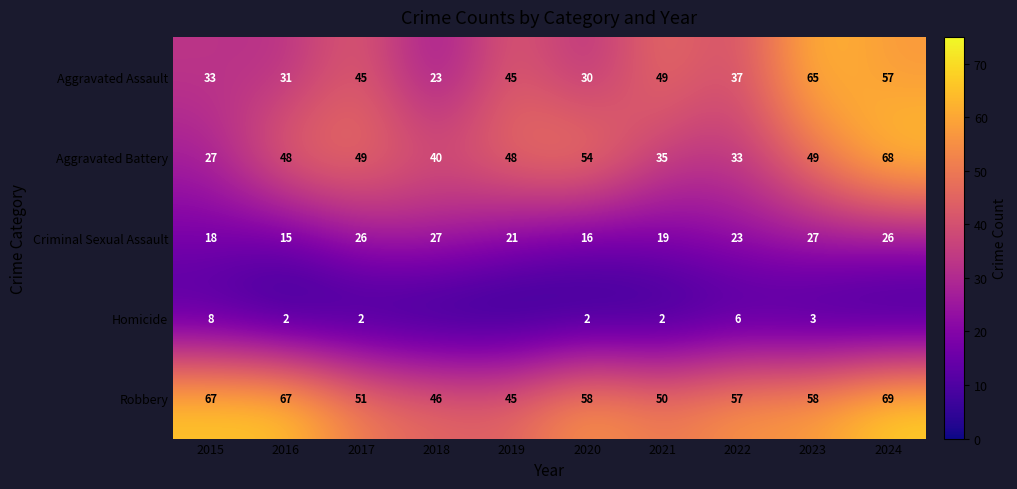

Which category has the lowest value across all series?

2018